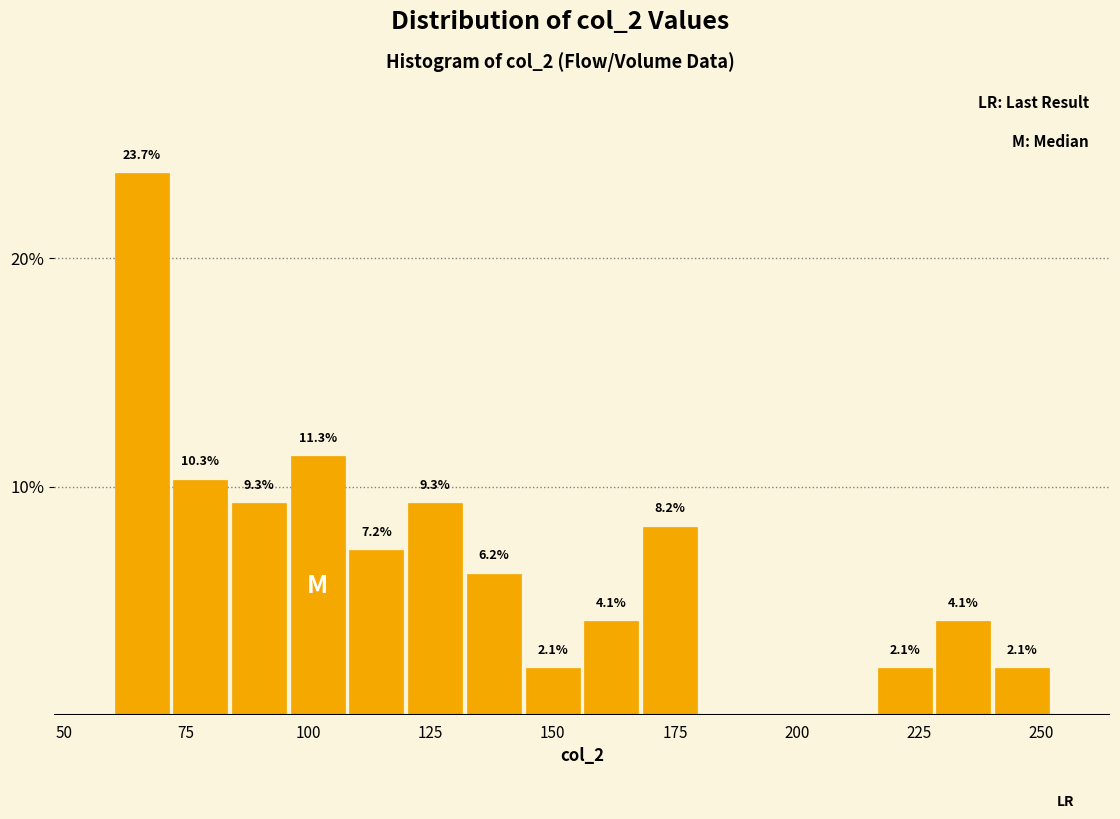

Read against the x-axis, roughly where is the centre of the tallest bar?

65